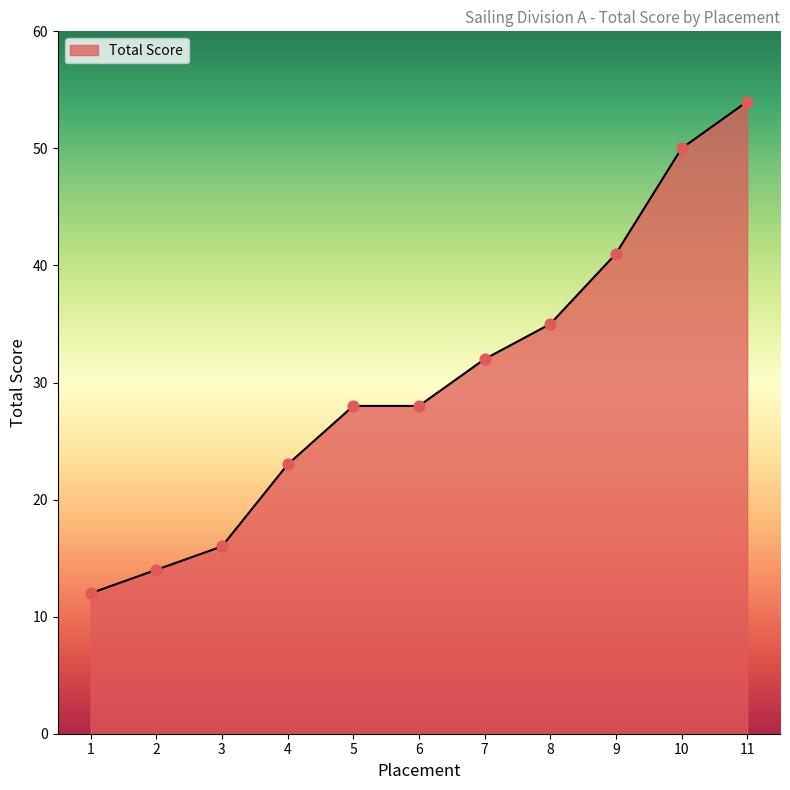

Between 8 and 1, which is larger?

8